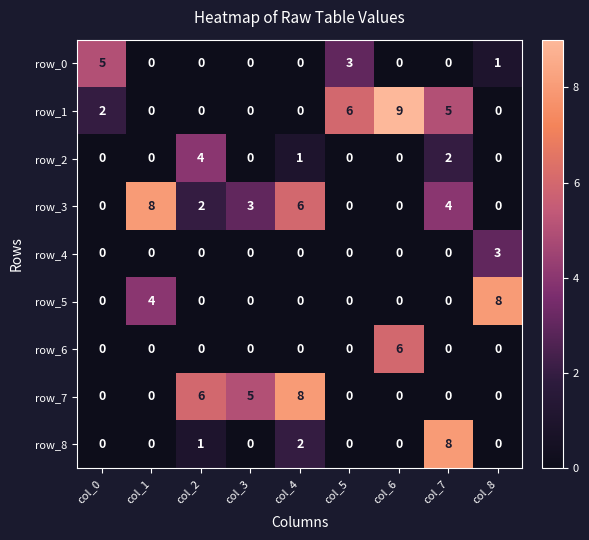

Reading right to left, extract all data points from this chart.

row_0: 1	0	0	3	0	0	0	0	5
row_1: 0	5	9	6	0	0	0	0	2
row_2: 0	2	0	0	1	0	4	0	0
row_3: 0	4	0	0	6	3	2	8	0
row_4: 3	0	0	0	0	0	0	0	0
row_5: 8	0	0	0	0	0	0	4	0
row_6: 0	0	6	0	0	0	0	0	0
row_7: 0	0	0	0	8	5	6	0	0
row_8: 0	8	0	0	2	0	1	0	0